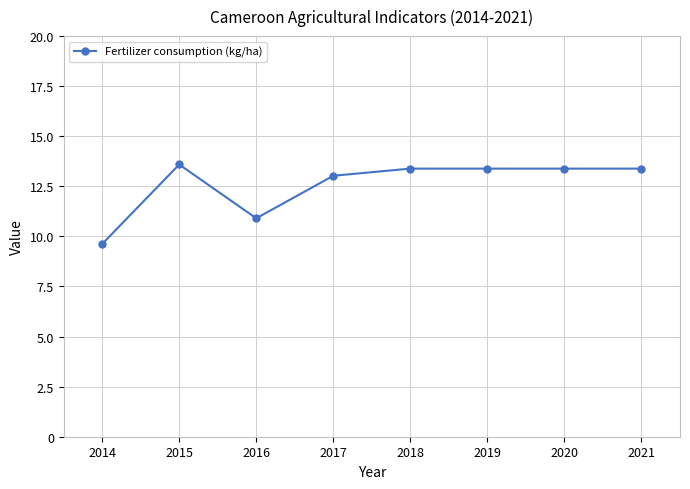

Where is the first local maximum?

2015